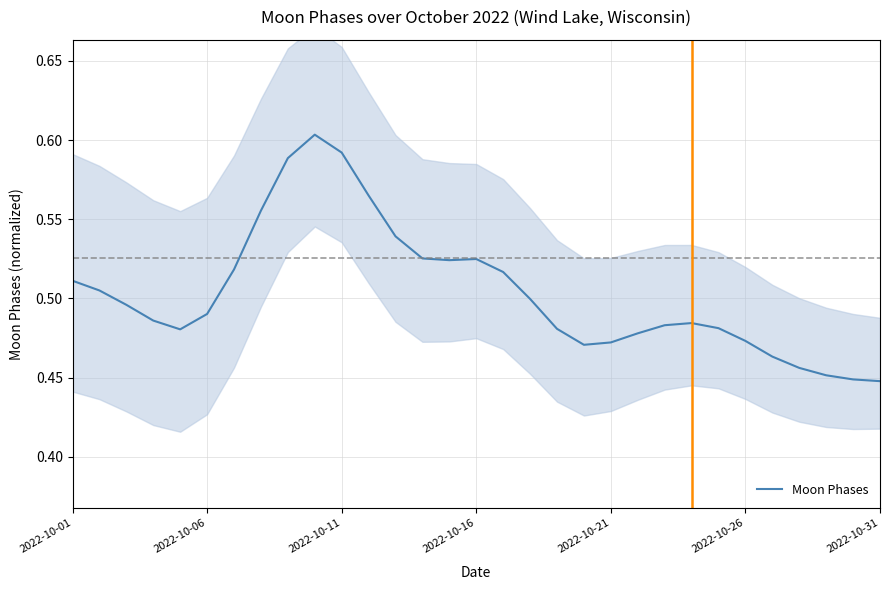

What is the difference between the maximum and second lowest values?

0.2